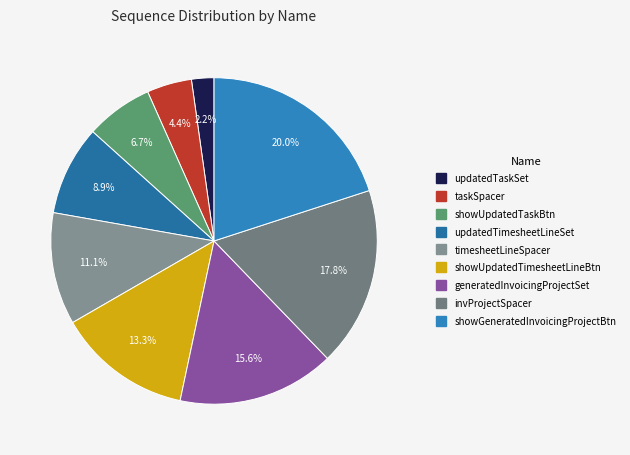

To the nearest percent, what is the difference between the largest and smallest slice percentages?

18%